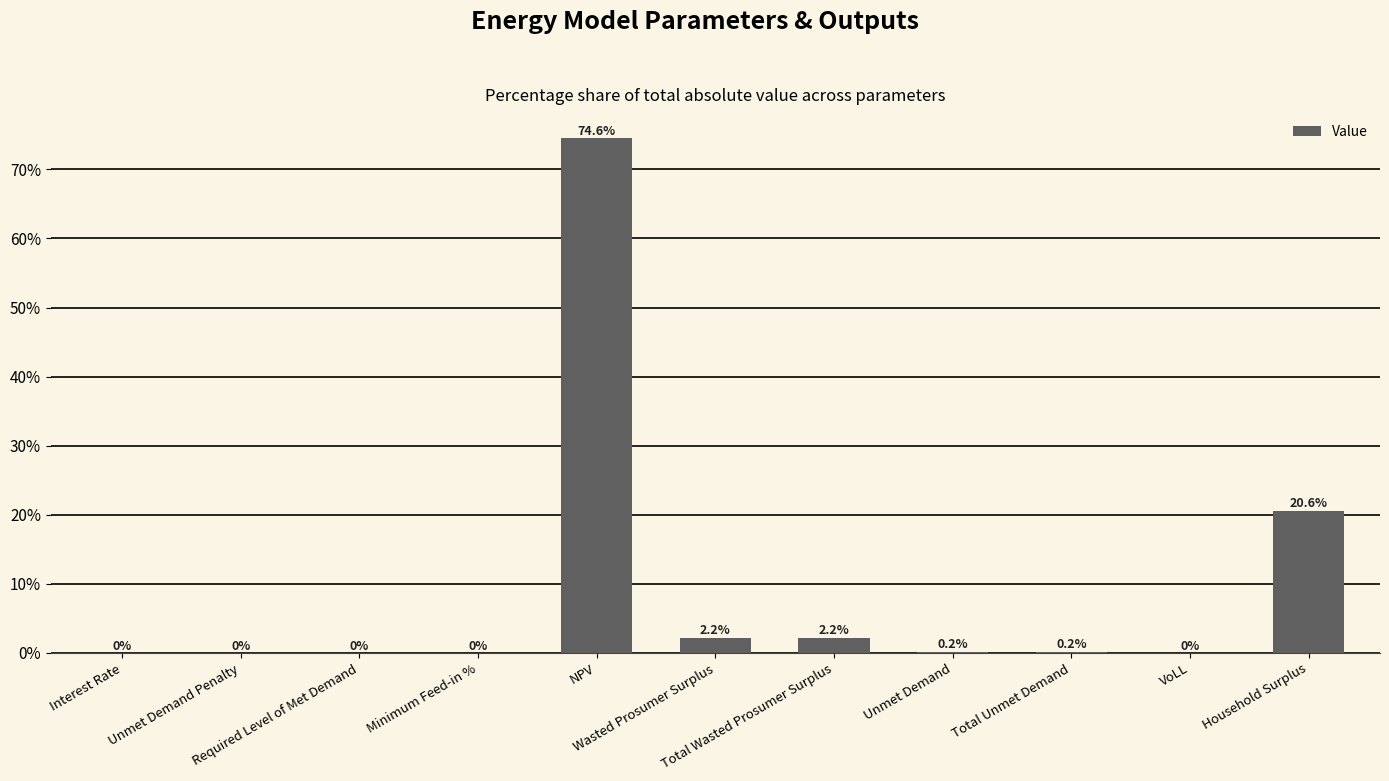

What is the maximum value shown in the chart?

74.6